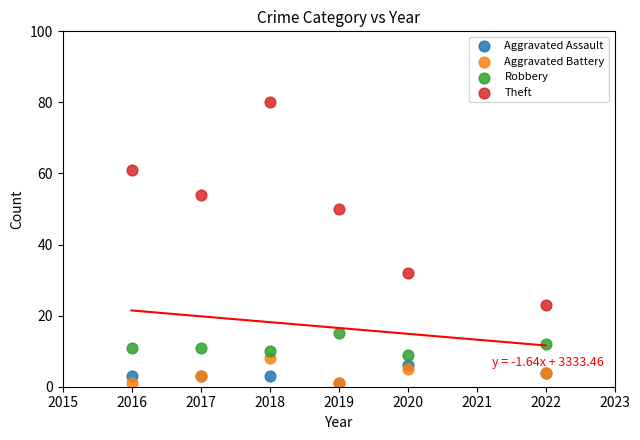

Across all series, what Y value is closest to 40?

32